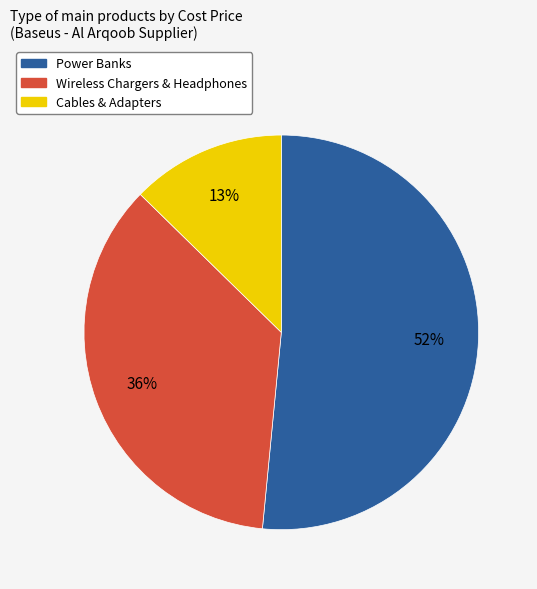

Is there any slice that represents more than half of the pie?

Yes